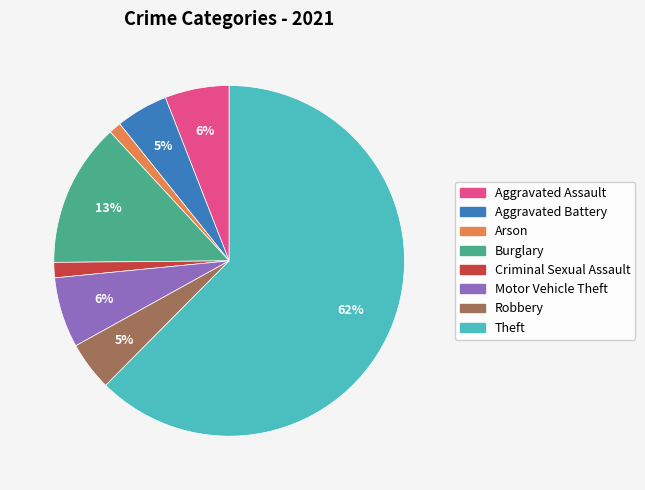

The Arson slice represents 1% of the pie. True or false?

True